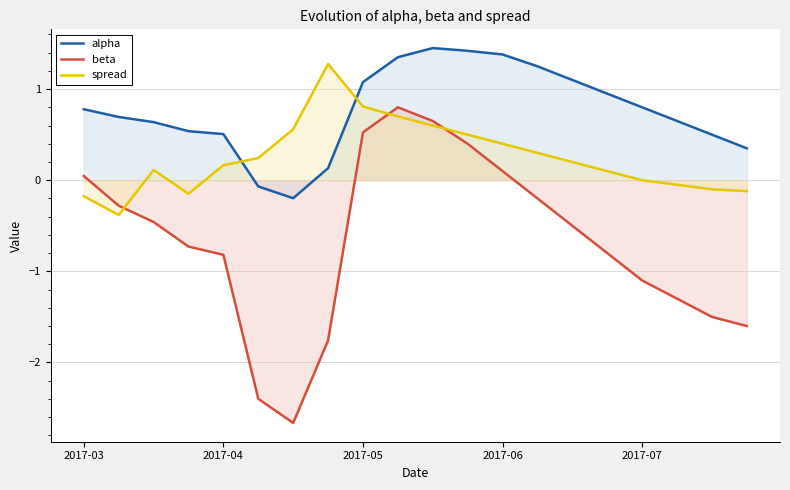

What is the lowest value of the spread series?

-0.4